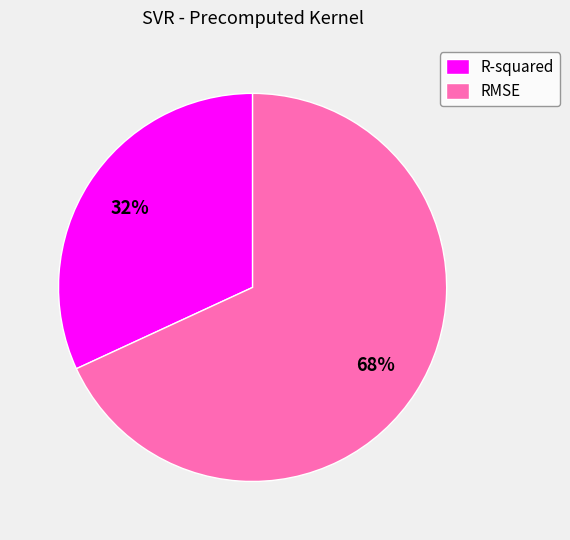

What is the largest slice in the pie chart?

RMSE